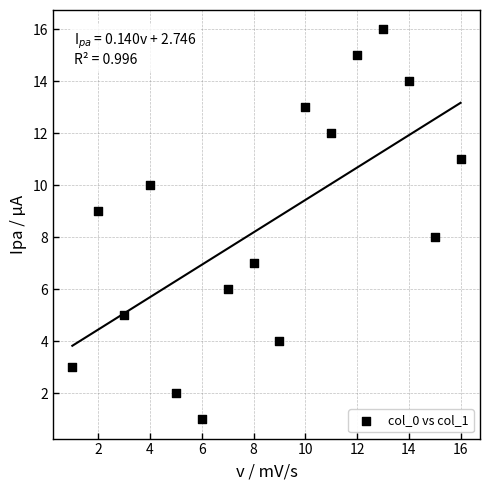

What is the range of Y values (max minus min)?

15